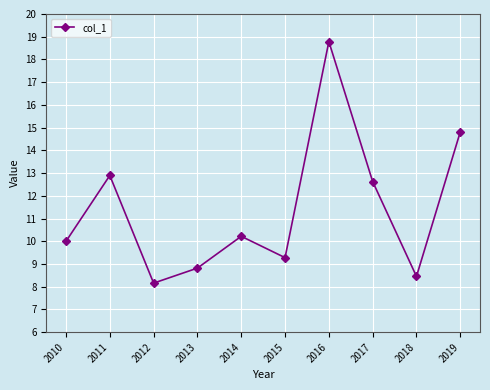

Reading left to right, extract all data points from this chart.

10.0	12.9	8.2	8.8	10.2	9.3	18.8	12.6	8.5	14.8